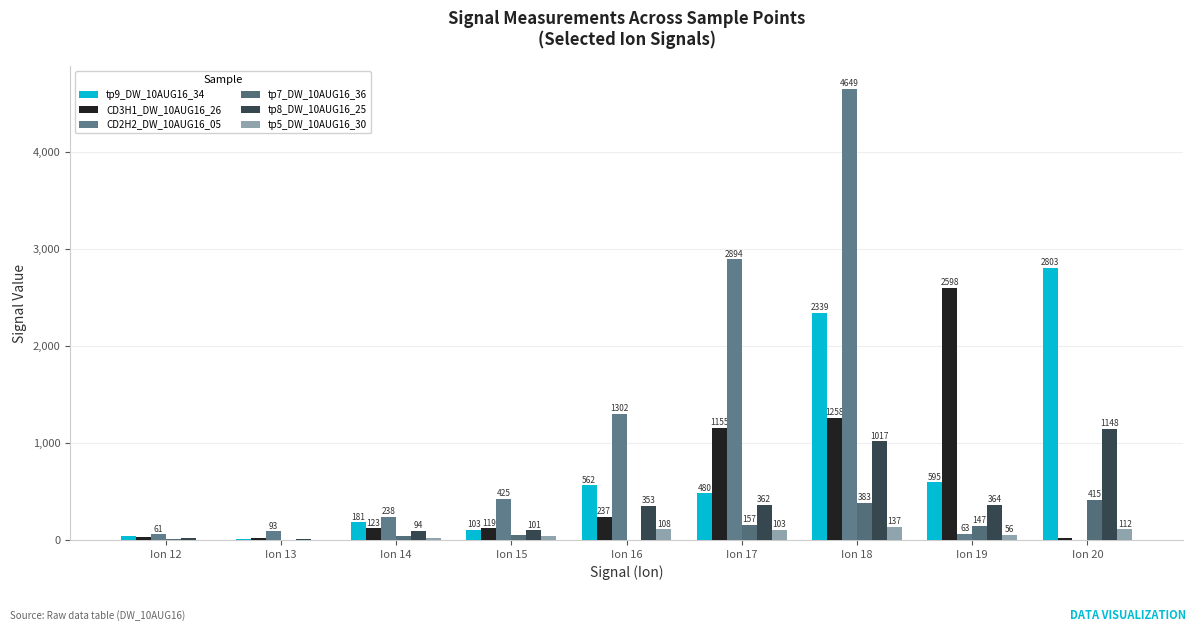

How many series are shown in this chart?

6